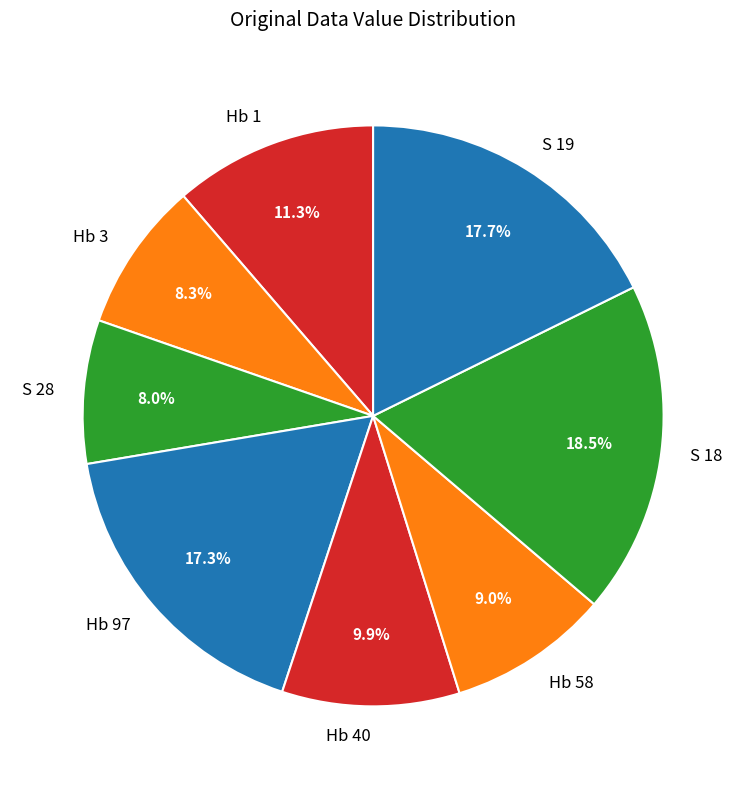

Between S 18 and Hb 3, which is larger?

S 18